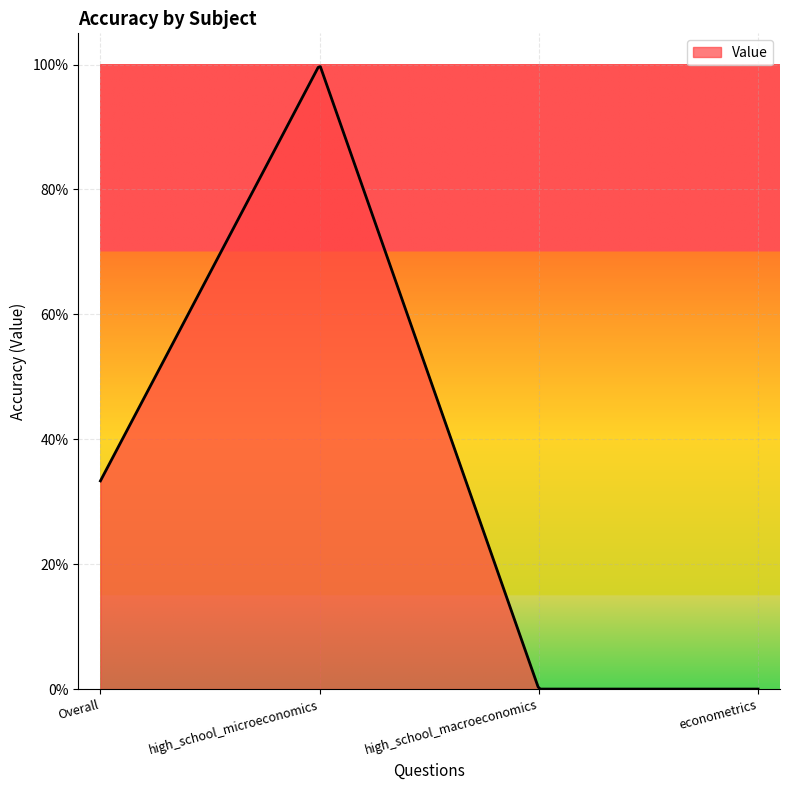

At which category does the chart reach its minimum across all series?

high_school_macroeconomics